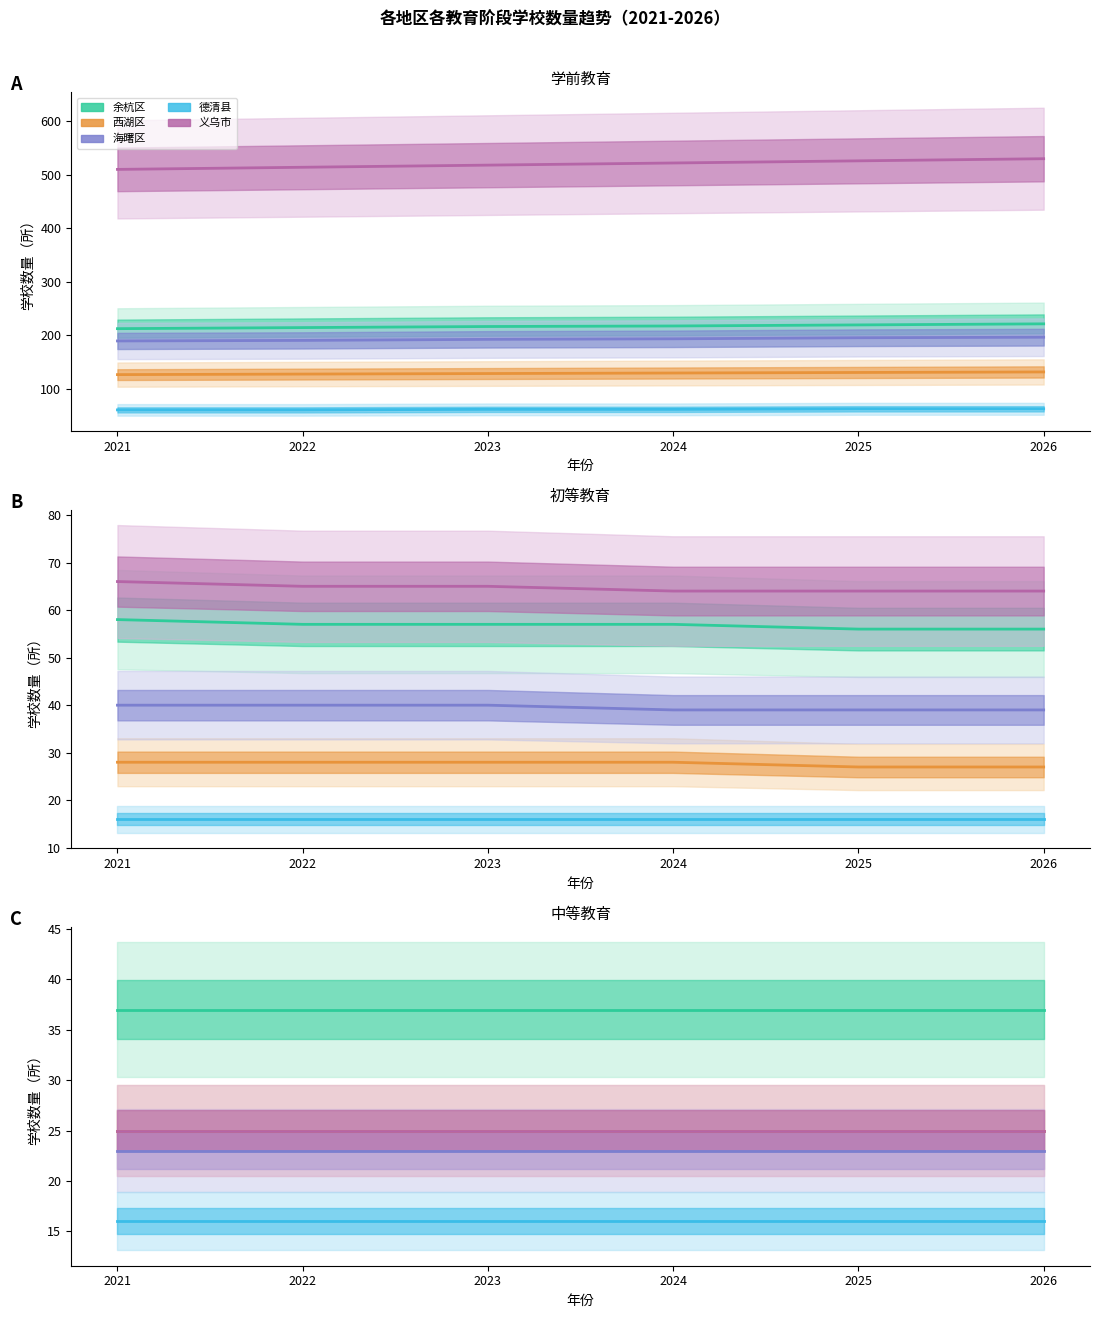

True or false: 德清县 and 西湖区 intersect in this chart.

False